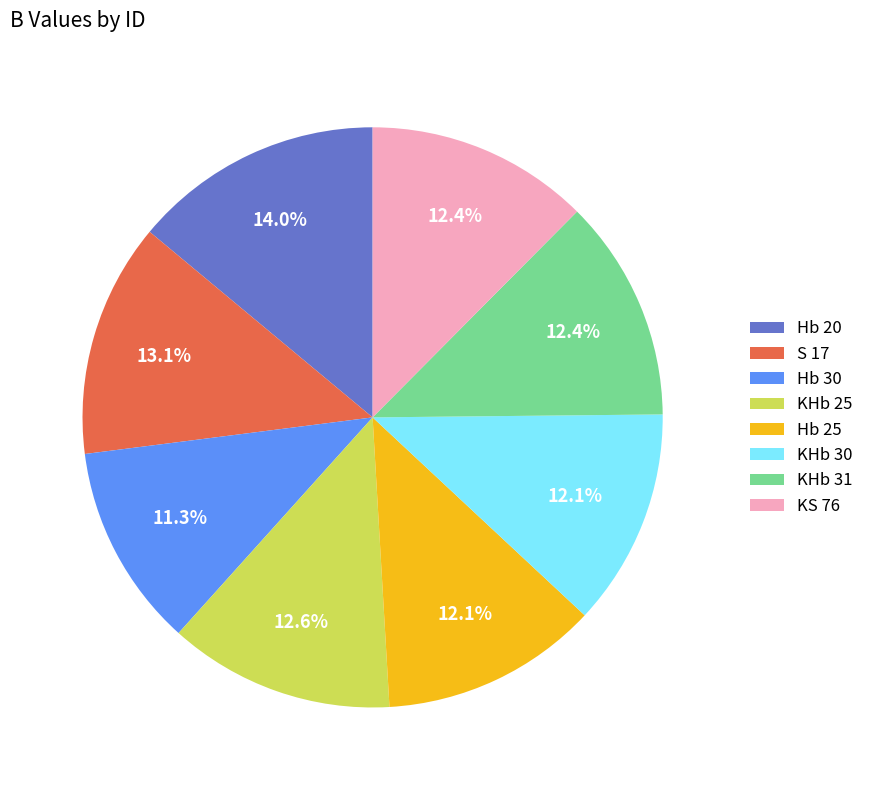

Does Hb 25 represent more than half of the total?

No